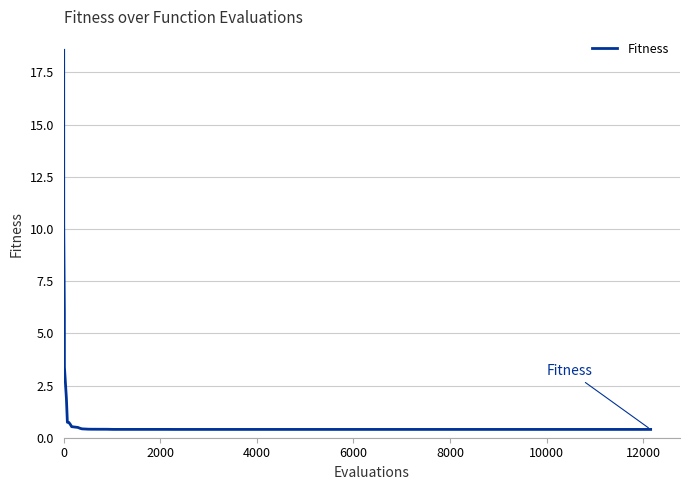

How many lines are shown in the chart?

1